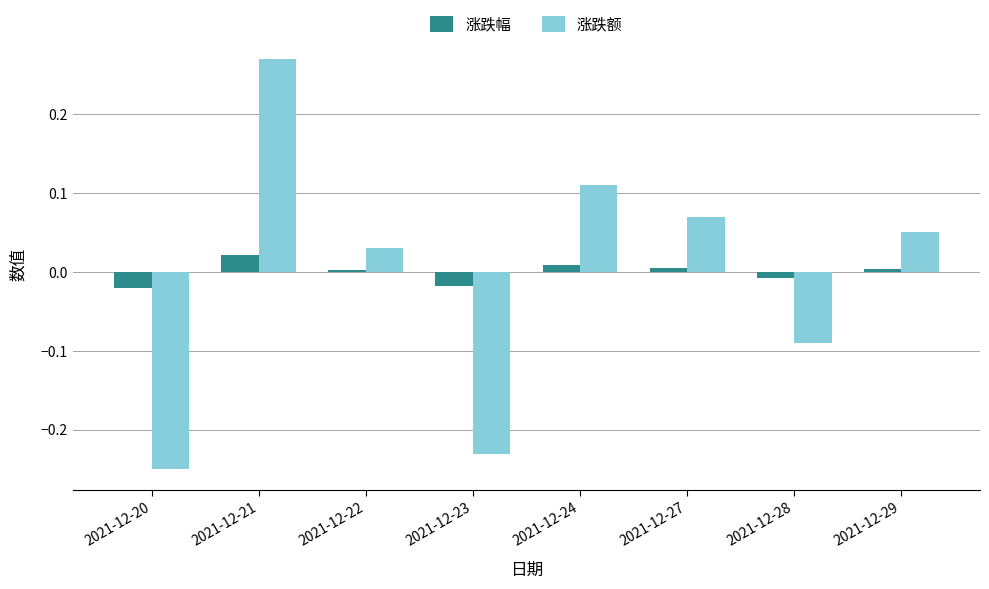

Where does the 涨跌幅 series first go above 0?

2021-12-21